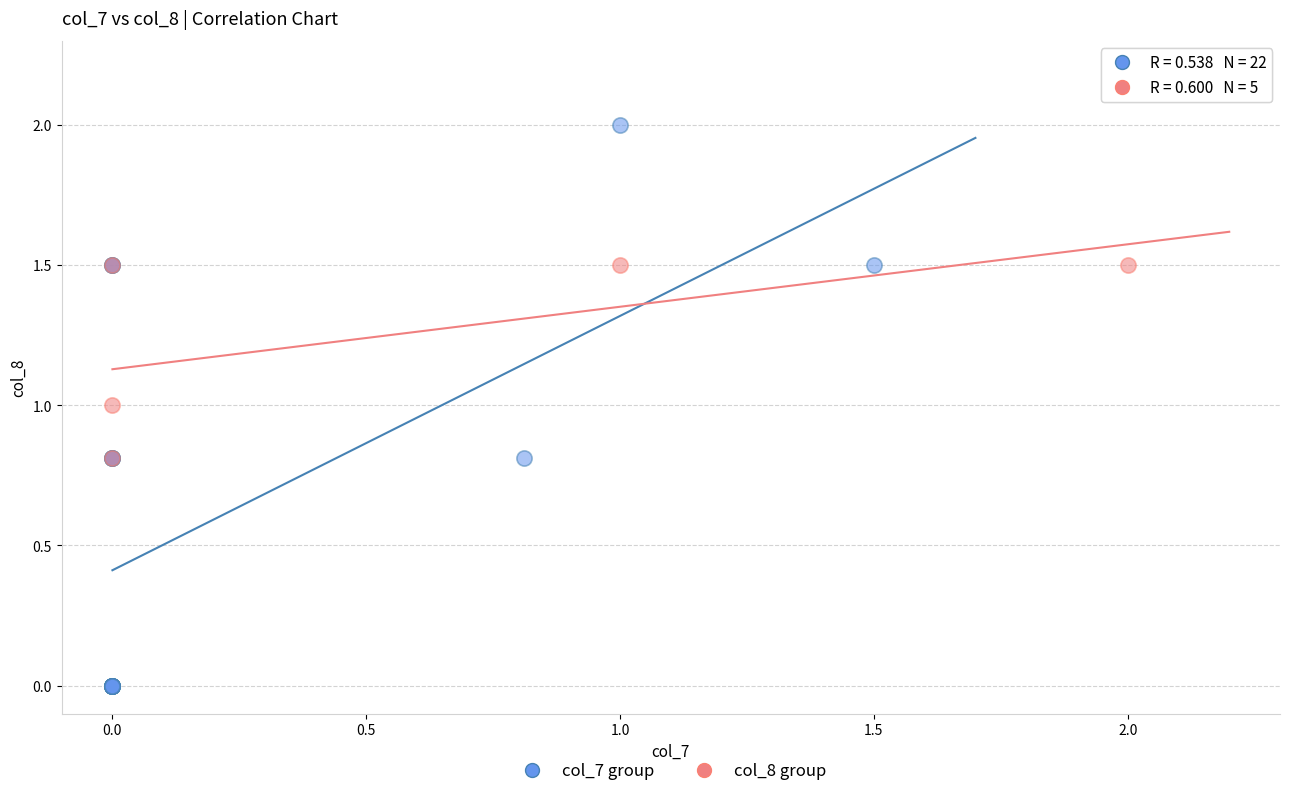

Which series contains the lowest Y value?

col_7 group